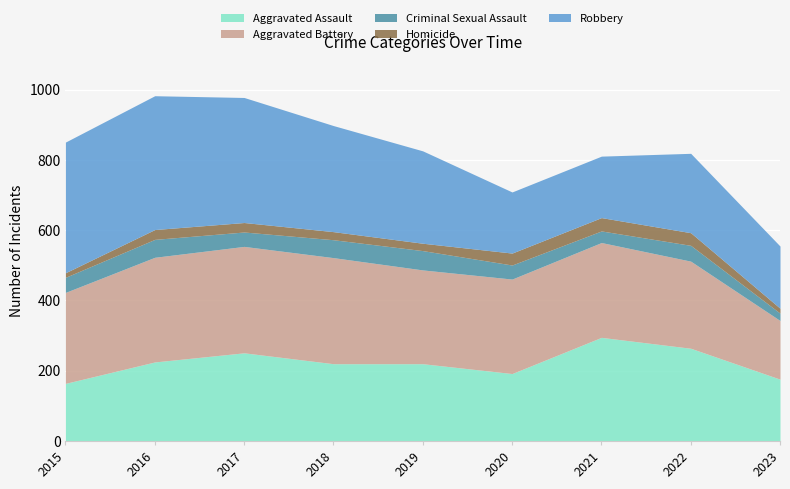

Which has a higher value, 2016 or 2018?

2016